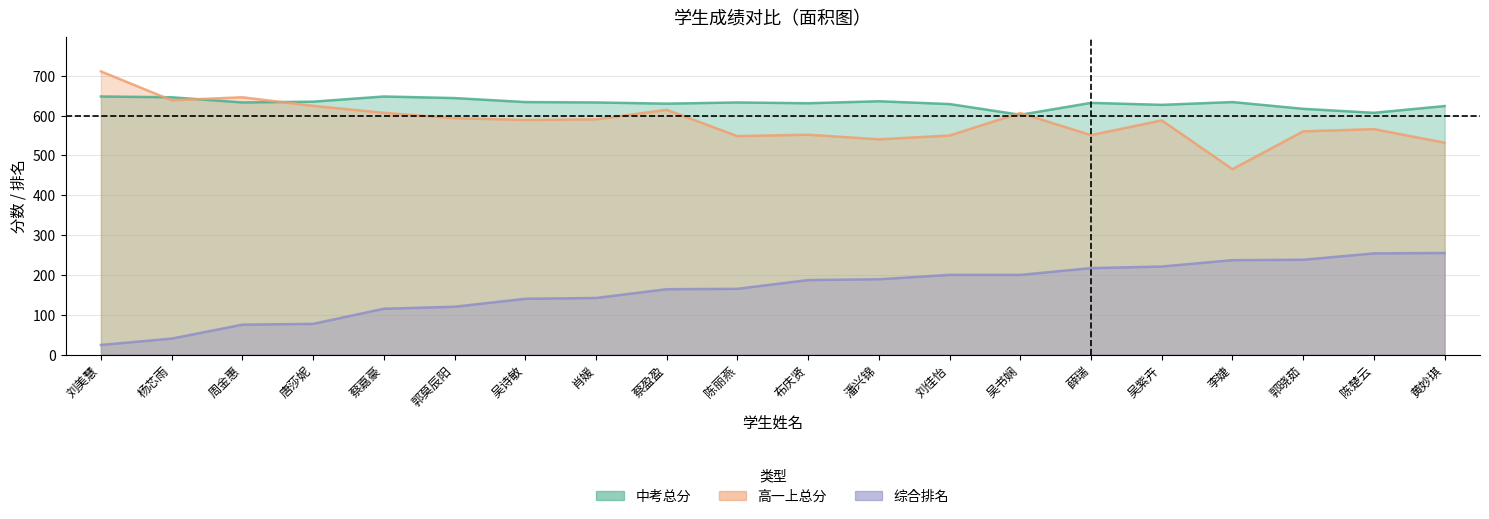

Count the number of categories in the chart.

20